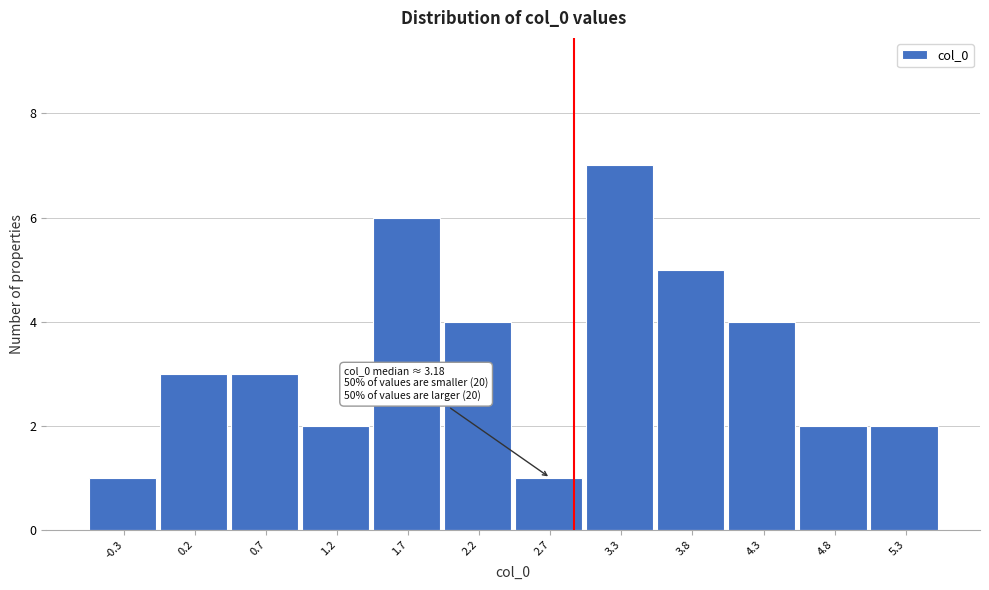

Reading right to left, what are all the values shown in this chart?

5.3=2	4.8=2	4.3=4	3.8=5	3.3=7	2.7=1	2.2=4	1.7=6	1.2=2	0.7=3	0.2=3	-0.3=1